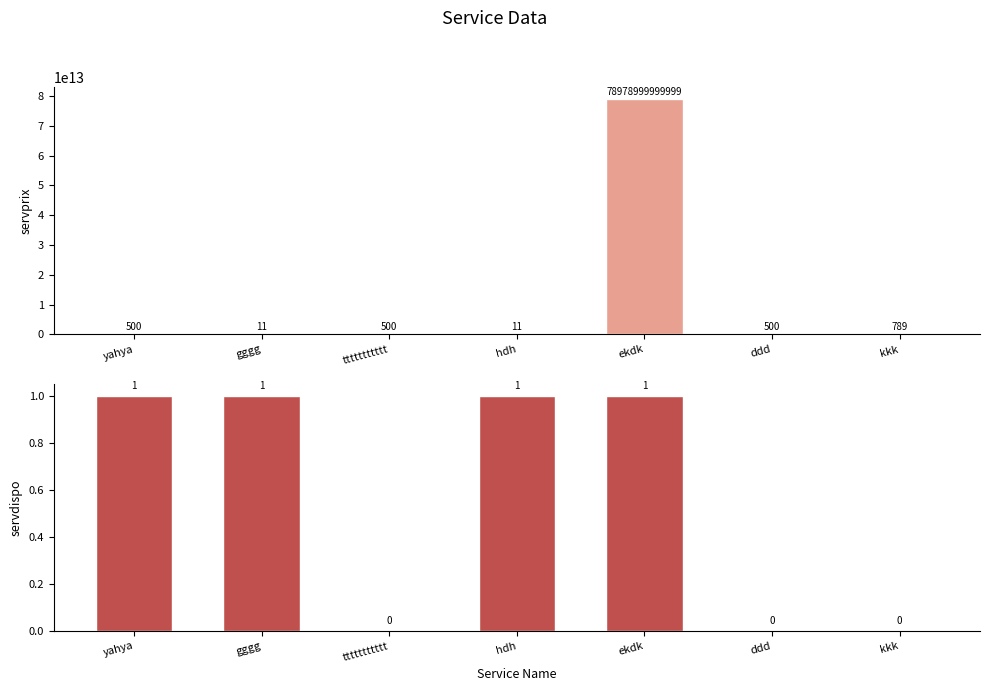

Rank the categories by servdispo value from lowest to highest.

ttttttttttt, ddd, kkk, yahya, gggg, hdh, ekdk